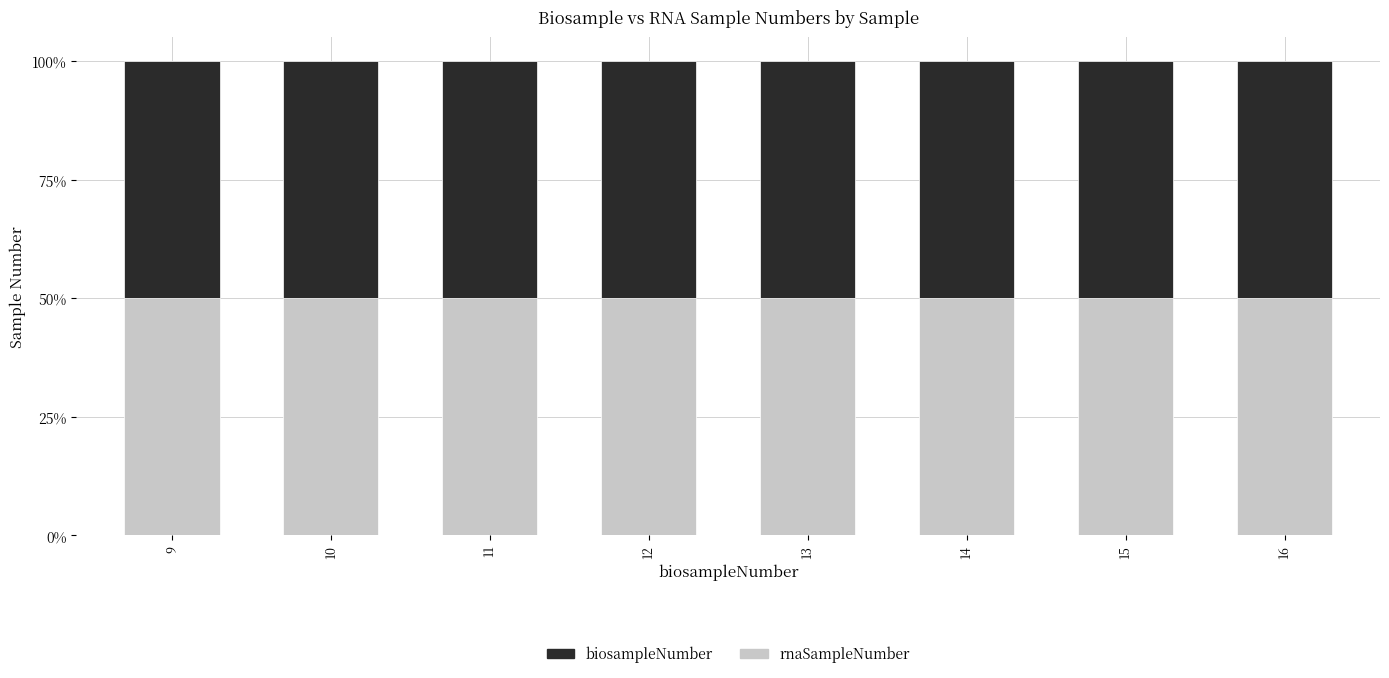

What is the sum of the rnaSampleNumber values at 11 and 10?

21